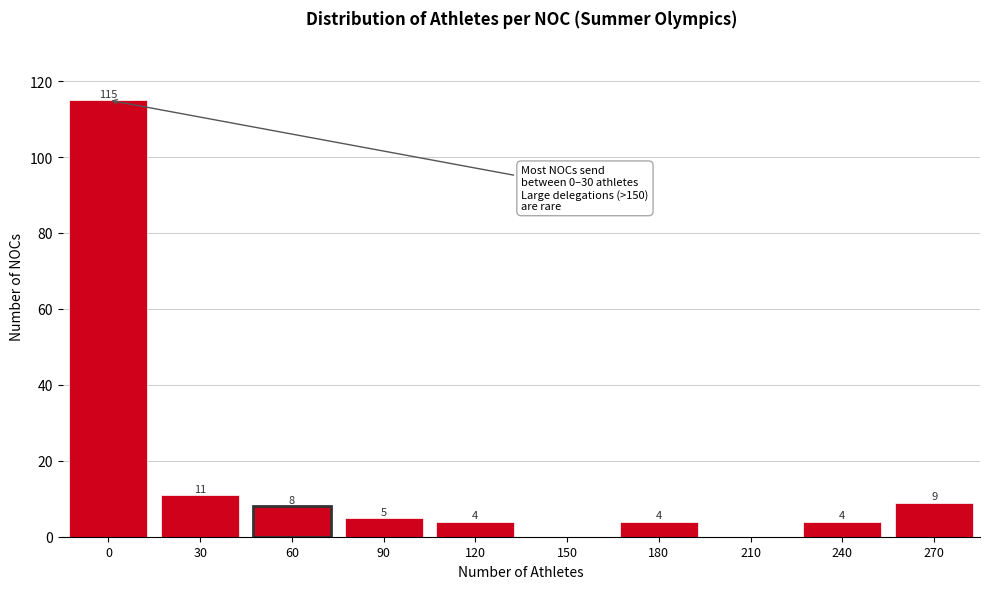

Reading right to left, extract all data points from this chart.

270=9	240=4	210=0	180=4	150=0	120=4	90=5	60=8	30=11	0=115